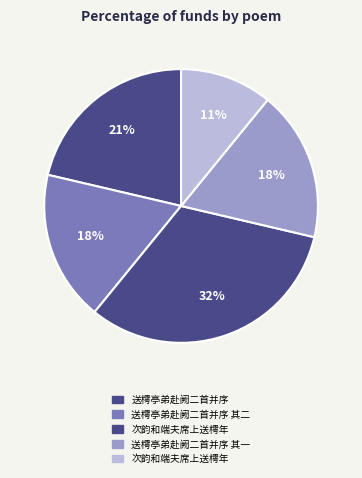

How many slices are in this pie chart?

5